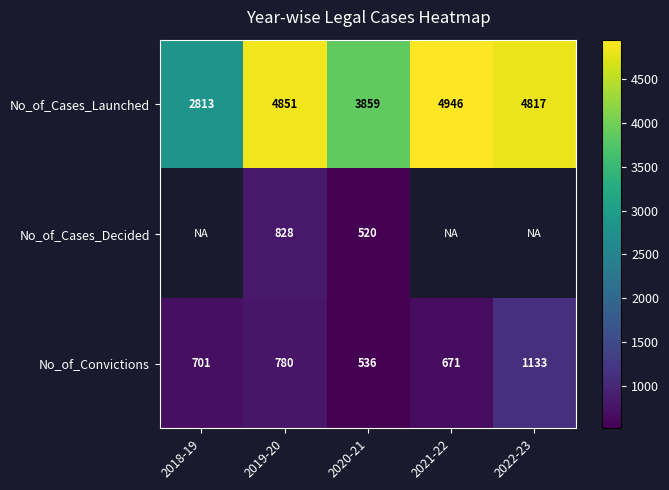

What is the spread (max minus min) of values at 2019-20?

4071